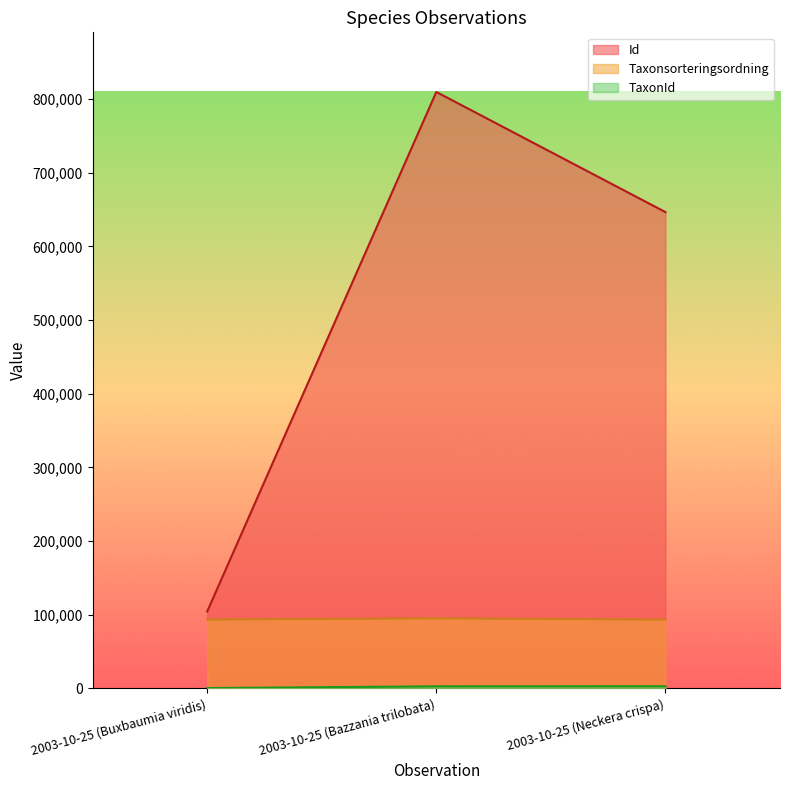

At which category is the sum across all series the highest?

2003-10-25 (Bazzania trilobata)